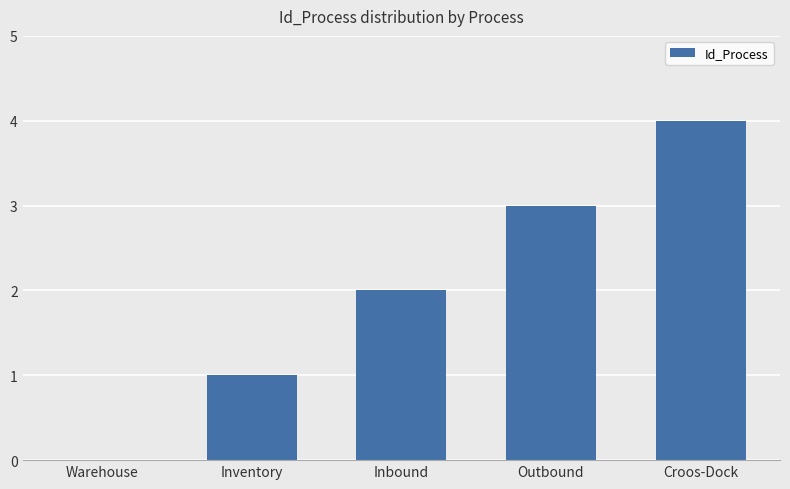

Reading left to right, what are all the values shown in this chart?

0	1	2	3	4